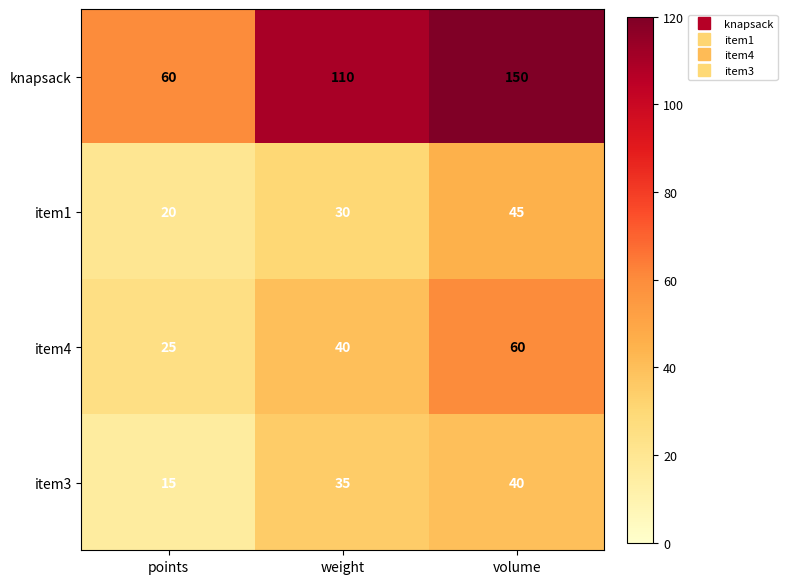

What is the sum of all item3 values?

90